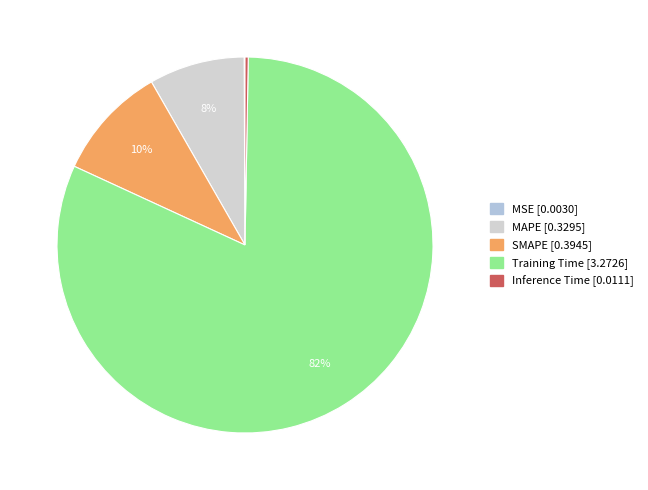

Is it true that MSE is 1% of the pie?

False